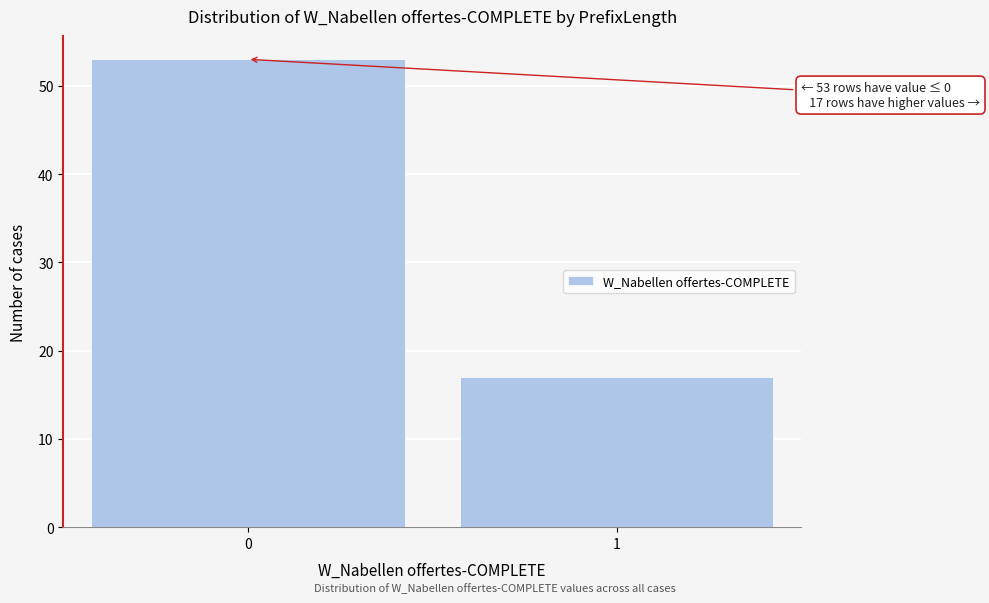

Reading left to right, list all the values displayed in this chart.

53	17